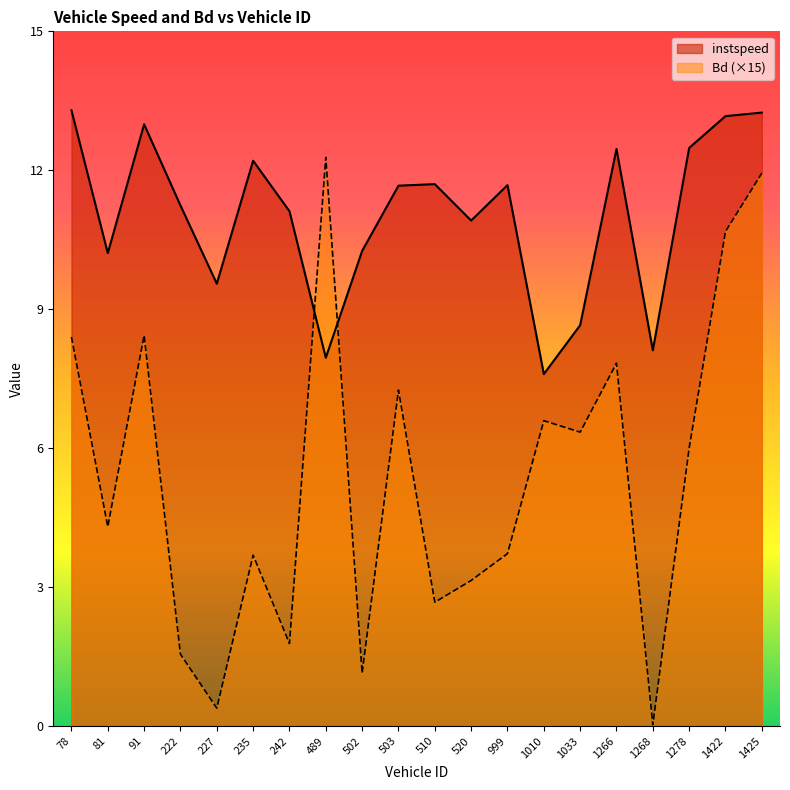

What is the sum of the Bd values at 520.0 and 242.0?

4.9